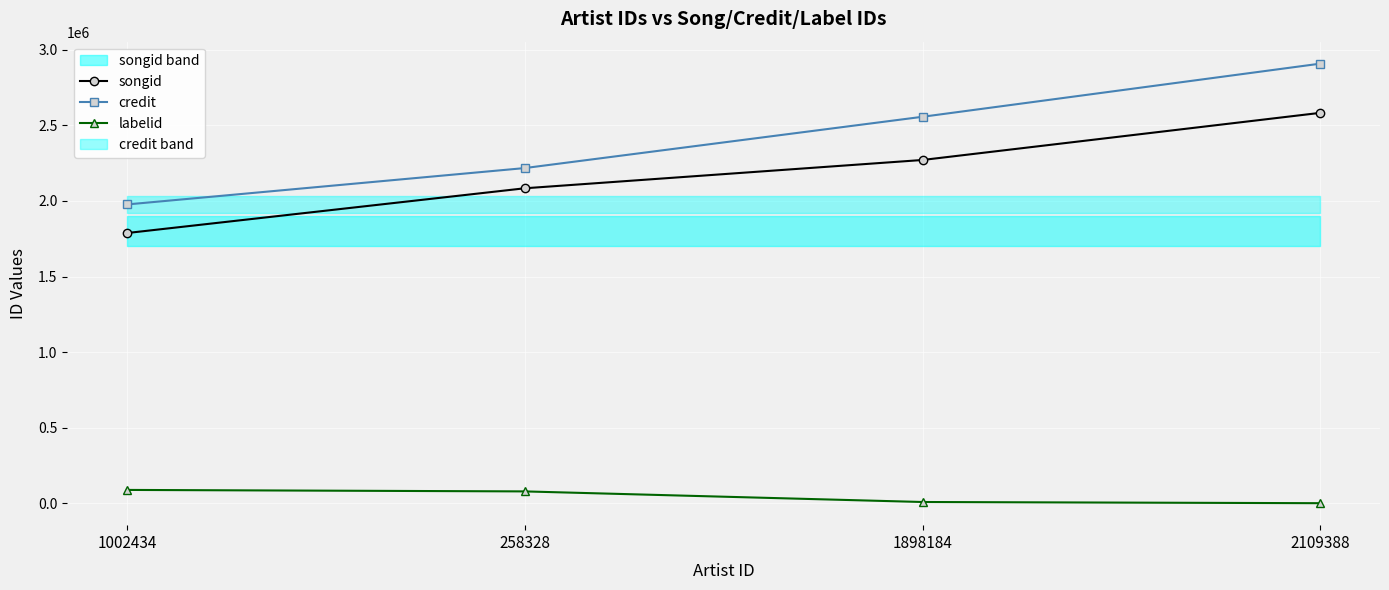

The songid series shows 1524399 at 2109388. True or false?

False